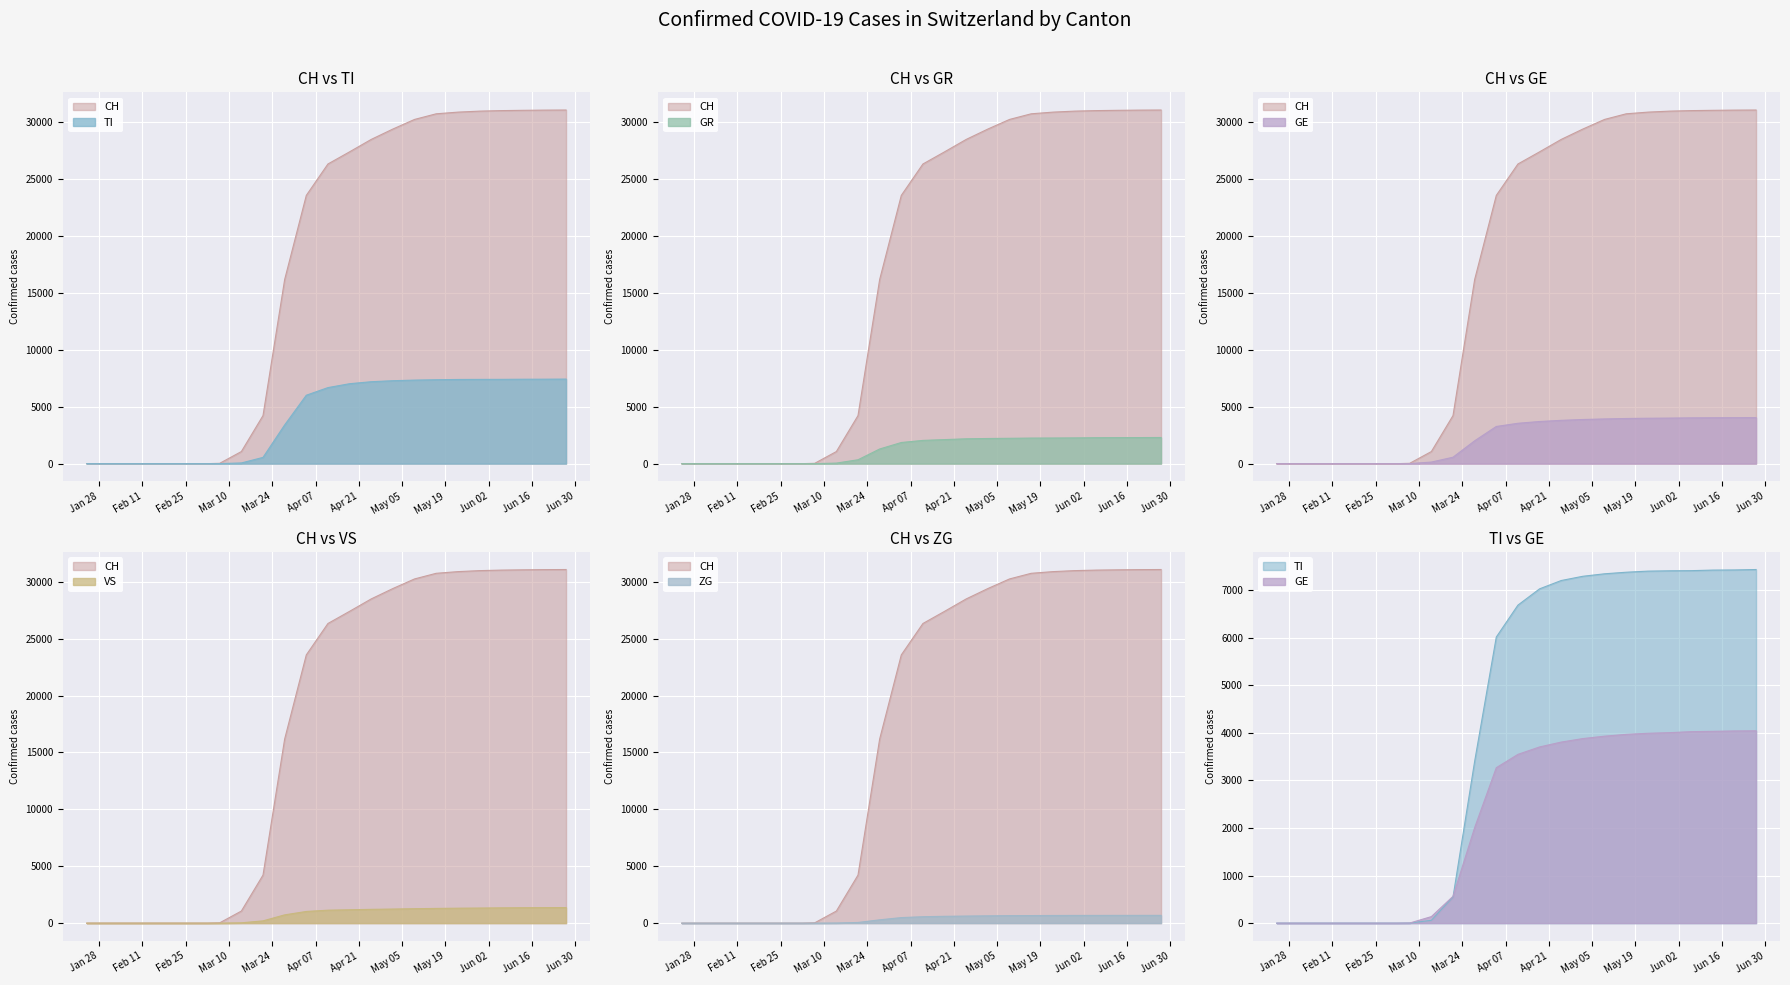

What is the maximum value for CH?

31079